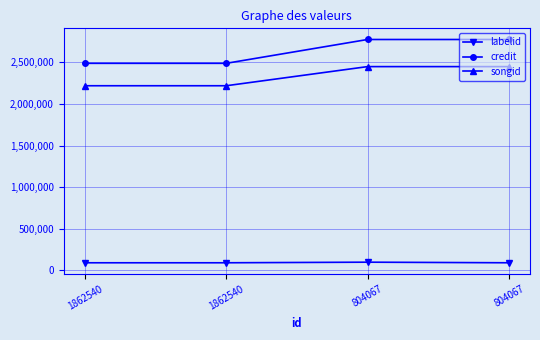

What is the sum of all credit values?

10527356